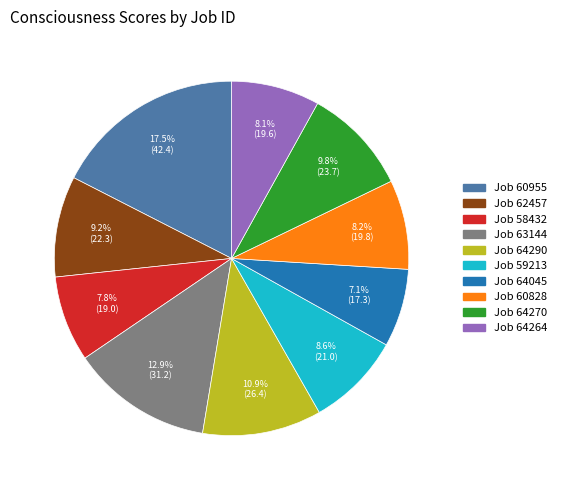

Is there any slice that represents more than half of the pie?

No